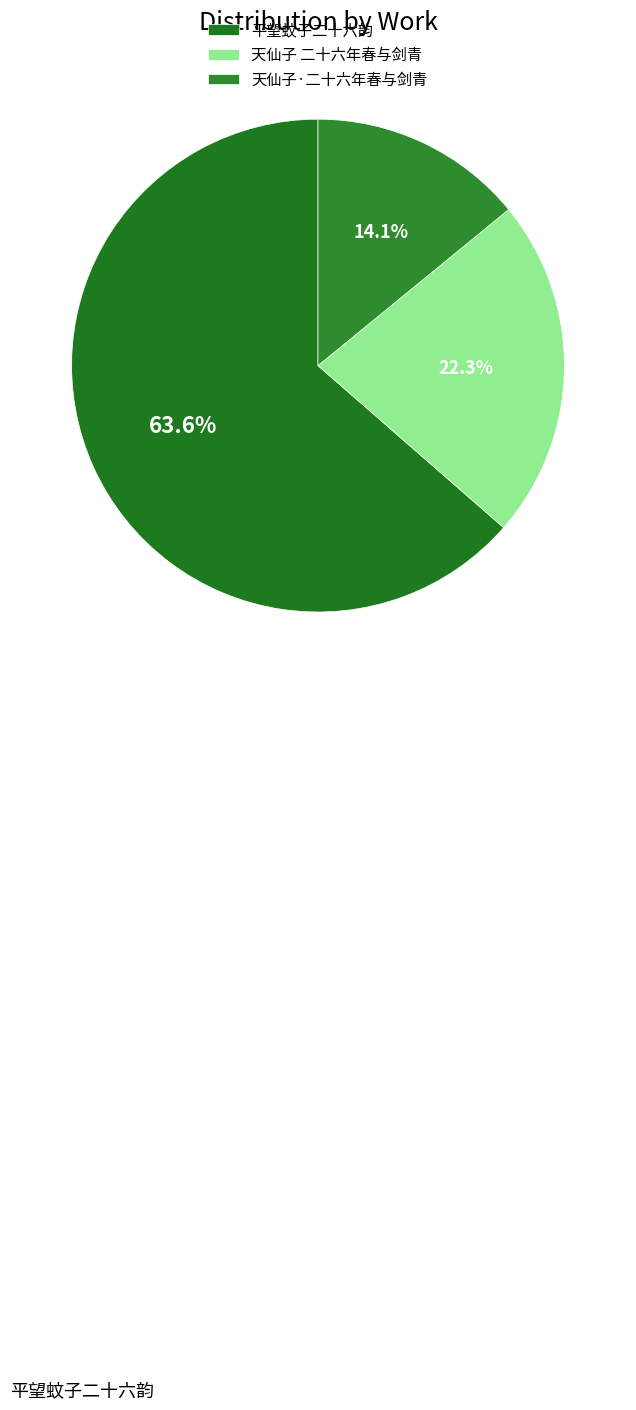

Rank the categories by value from lowest to highest.

天仙子·二十六年春与剑青, 天仙子 二十六年春与剑青, 平望蚊子二十六韵